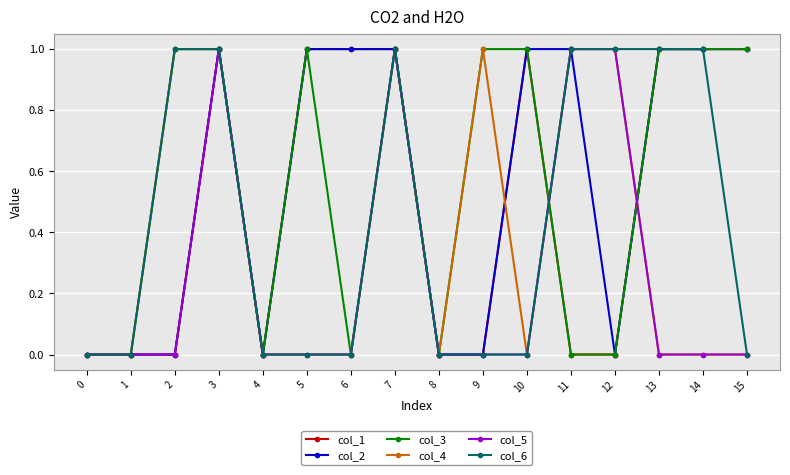

Which series ends up on top after the final intersection of col_2 and col_5?

col_2